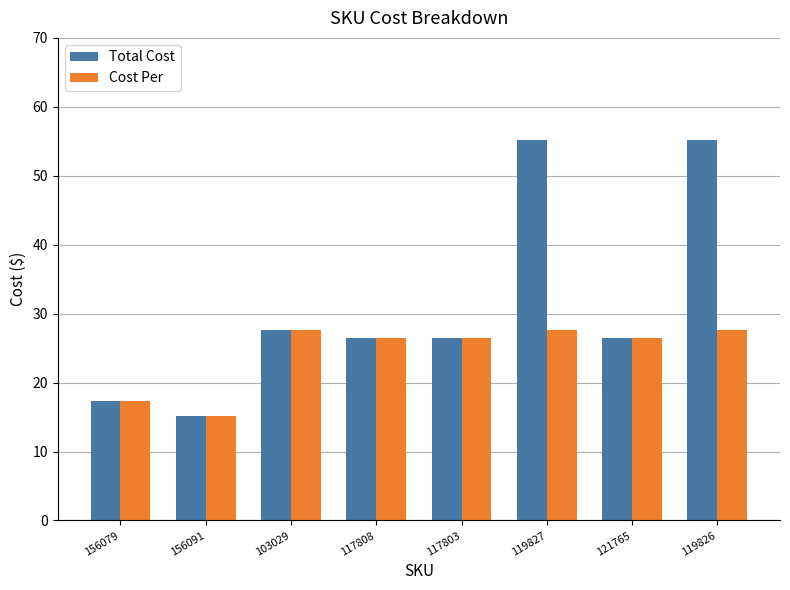

Where does the Total Cost series first go above 26?

103029